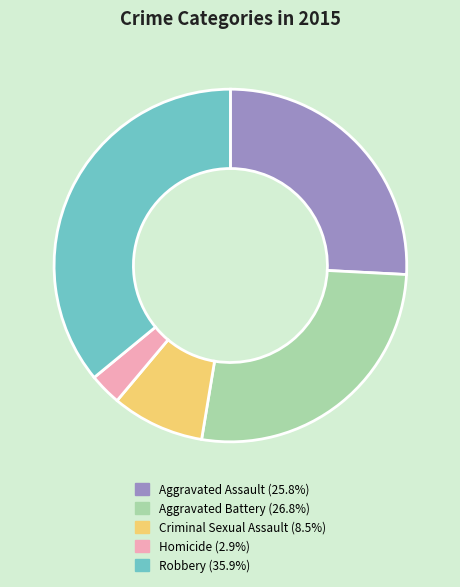

Is there any slice that represents more than half of the pie?

No